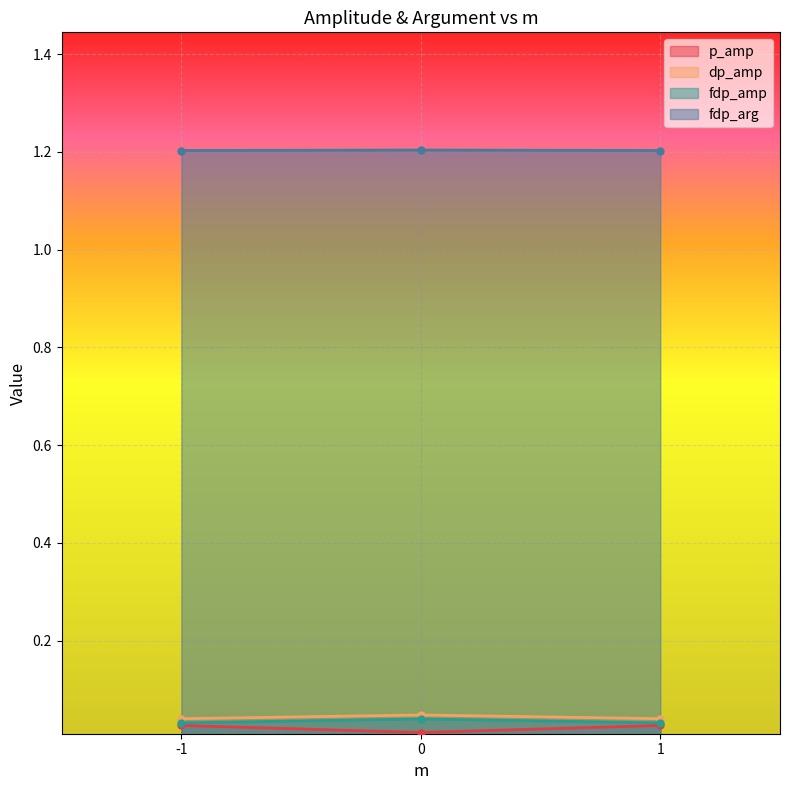

How many series are shown in this chart?

4